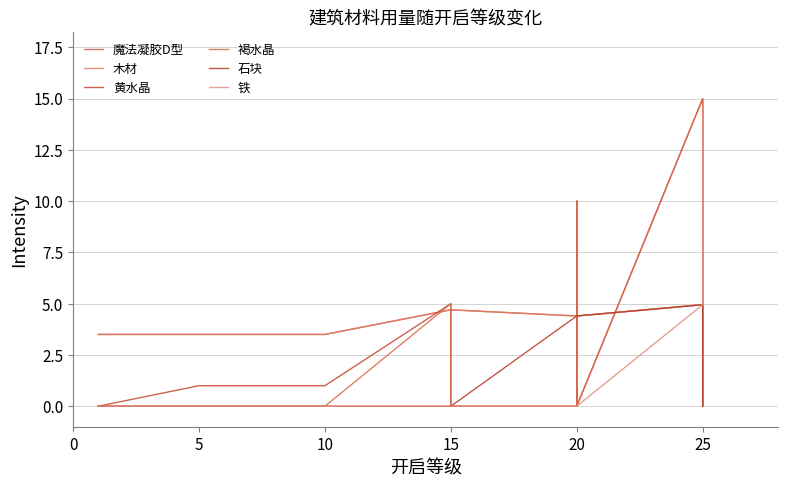

What is the difference between the second highest and second lowest values in the 黄水晶 series?

15.0